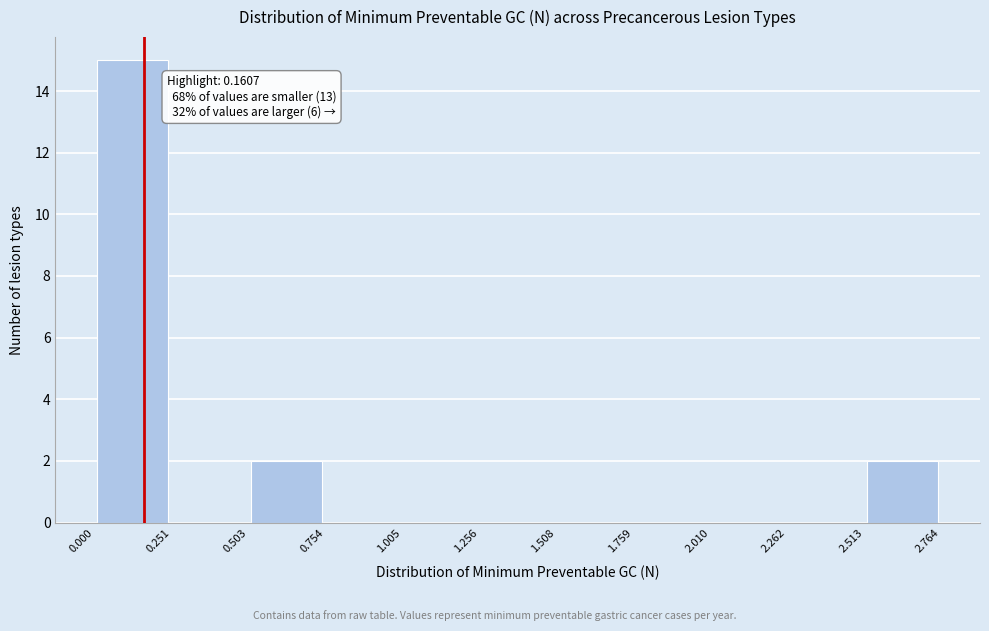

Which range on the x-axis has the tallest bar?

0.000 to 0.251